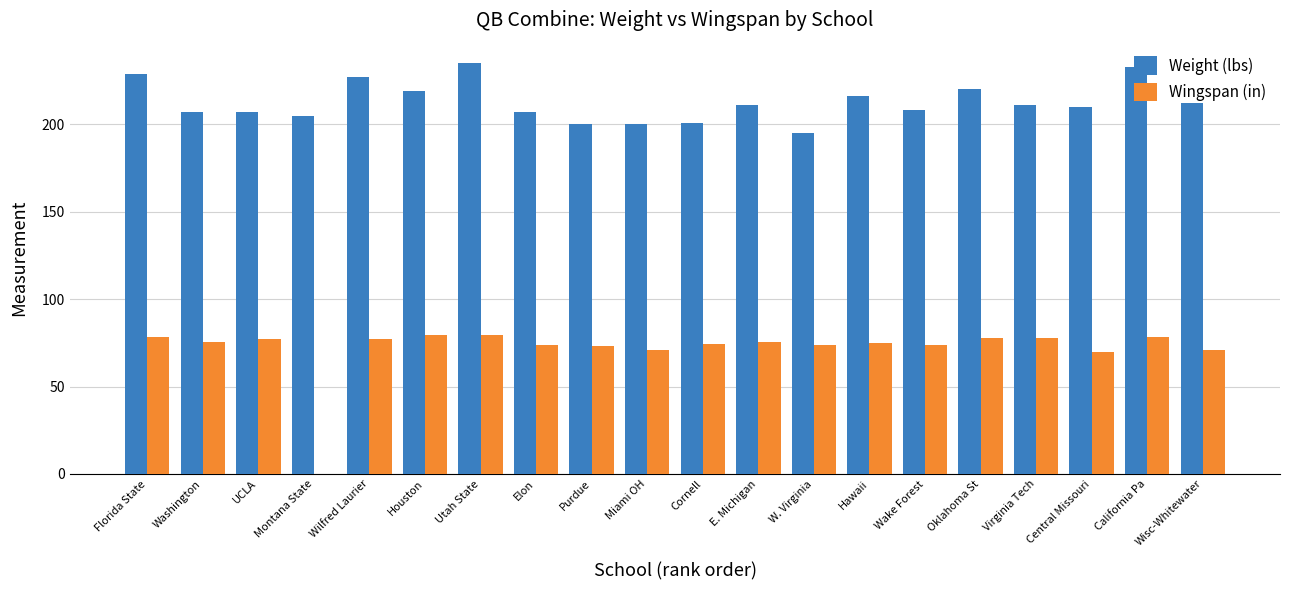

What are all the series names shown in the legend?

Weight (lbs), Wingspan (in)